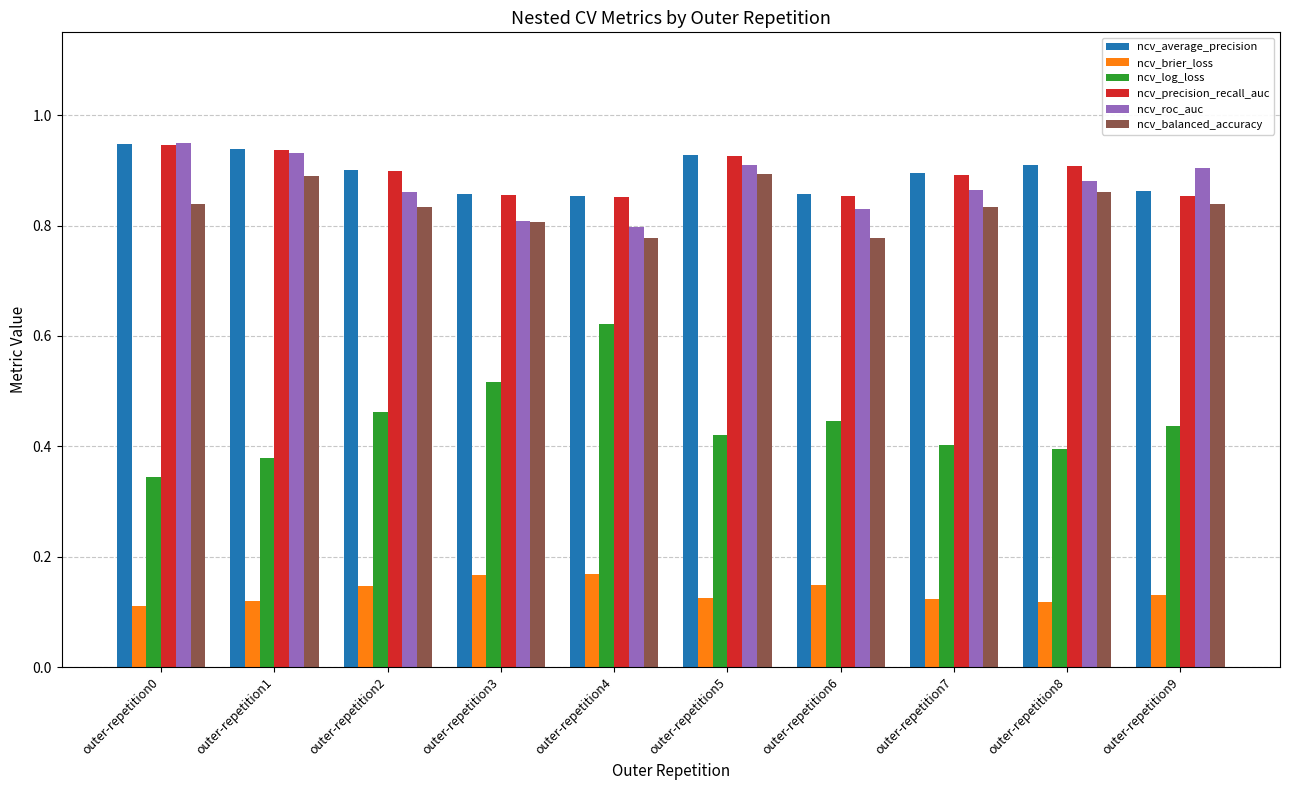

How many bars are there in total?

60